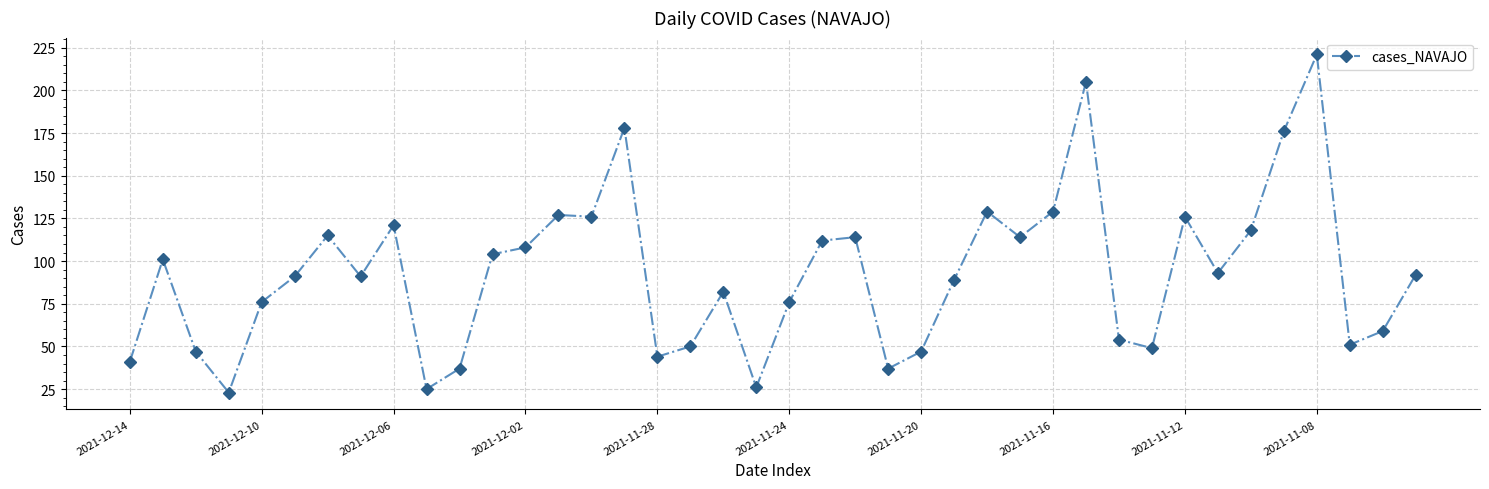

True or false: the data has more than 0 interior local peaks.

True